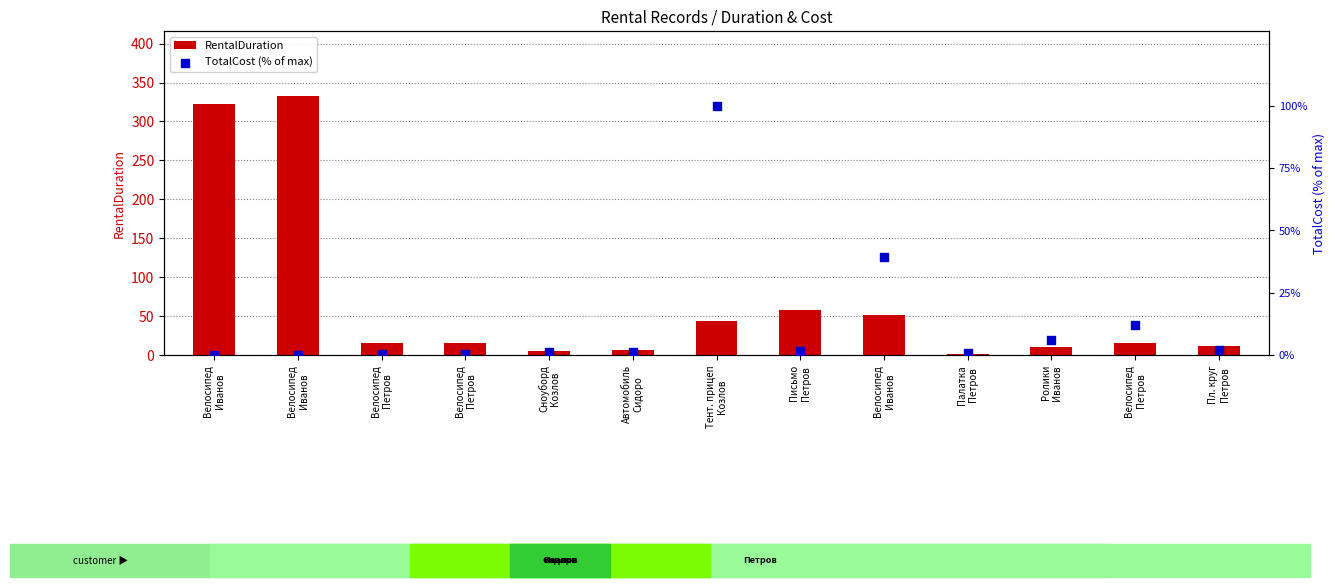

Which series contains the highest Y value?

RentalDuration